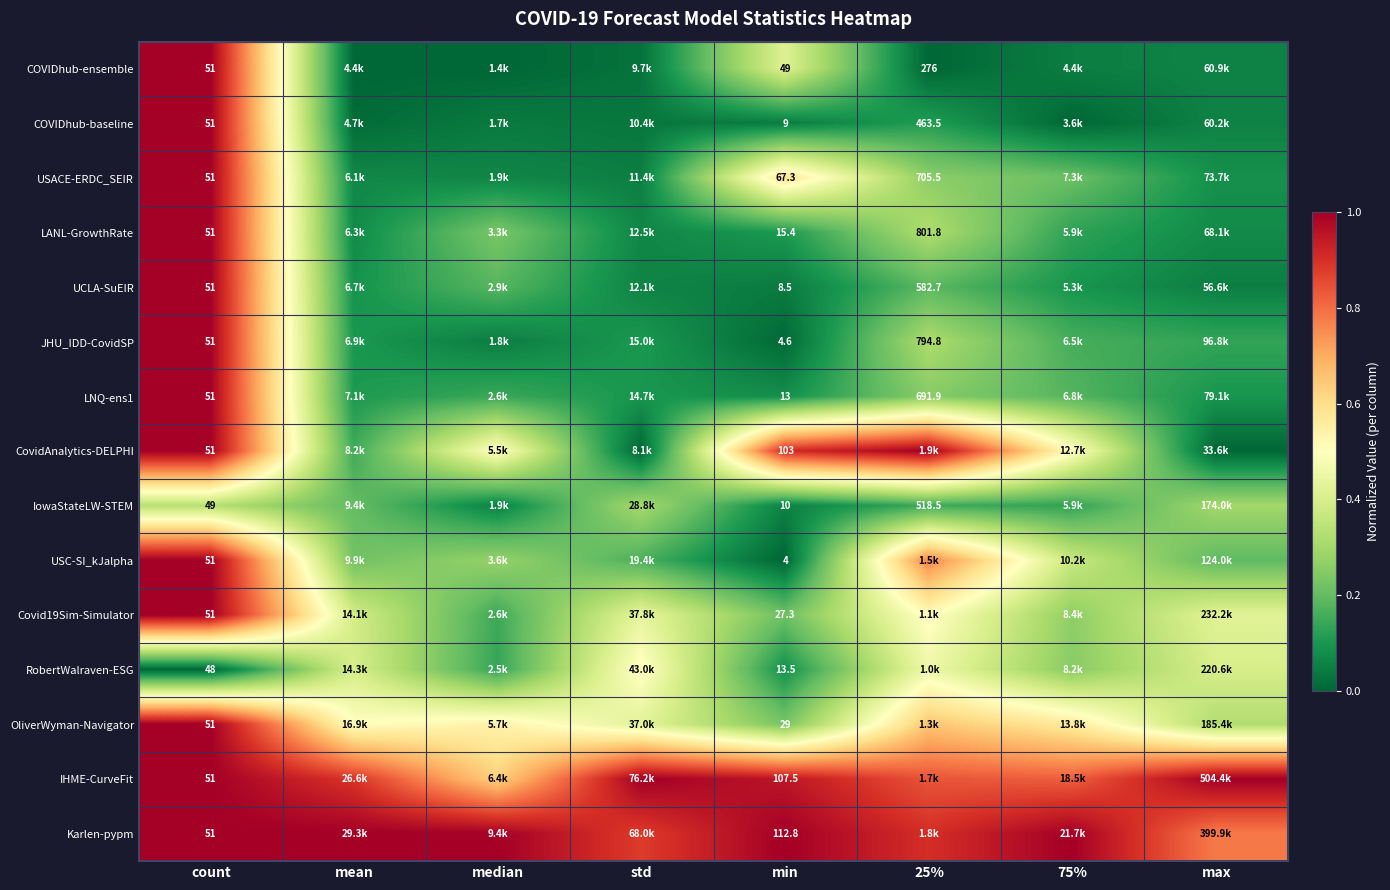

Between count and min, which series saw the biggest shift?

Karlen-pypm